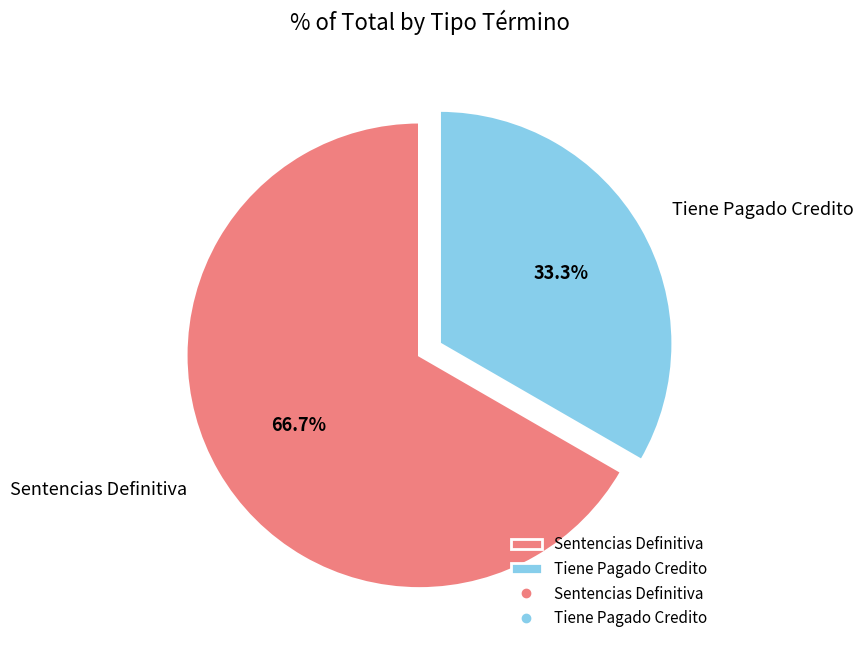

Between Tiene Pagado Credito and Sentencias Definitiva, which is larger?

Sentencias Definitiva